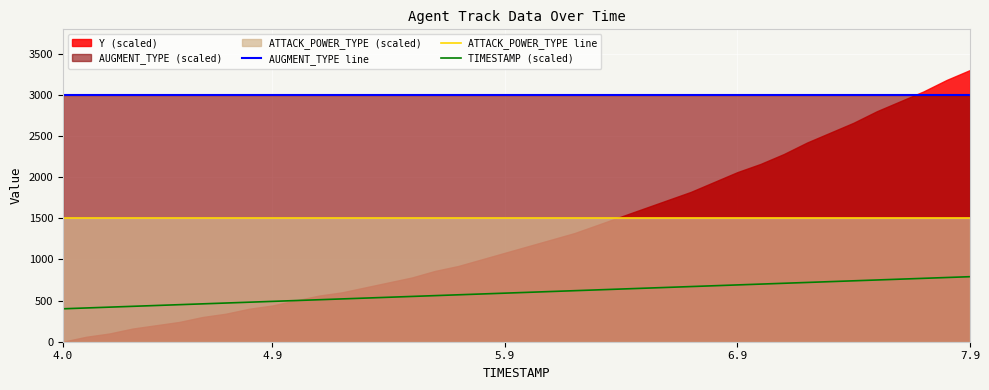

How many categories are shown in the chart?

40